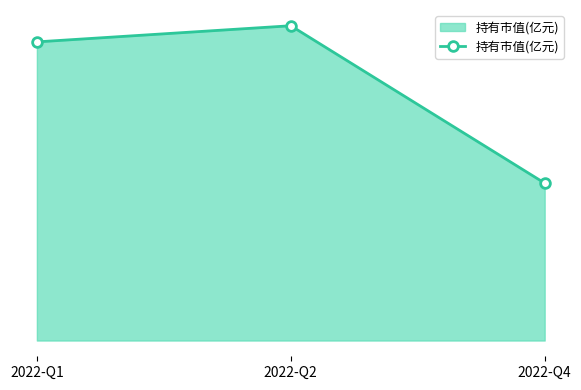

Is this an area chart (filled region under the line)?

Yes